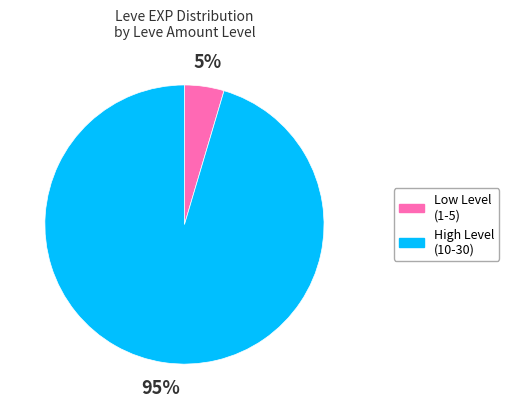

Does any single category account for the majority?

Yes